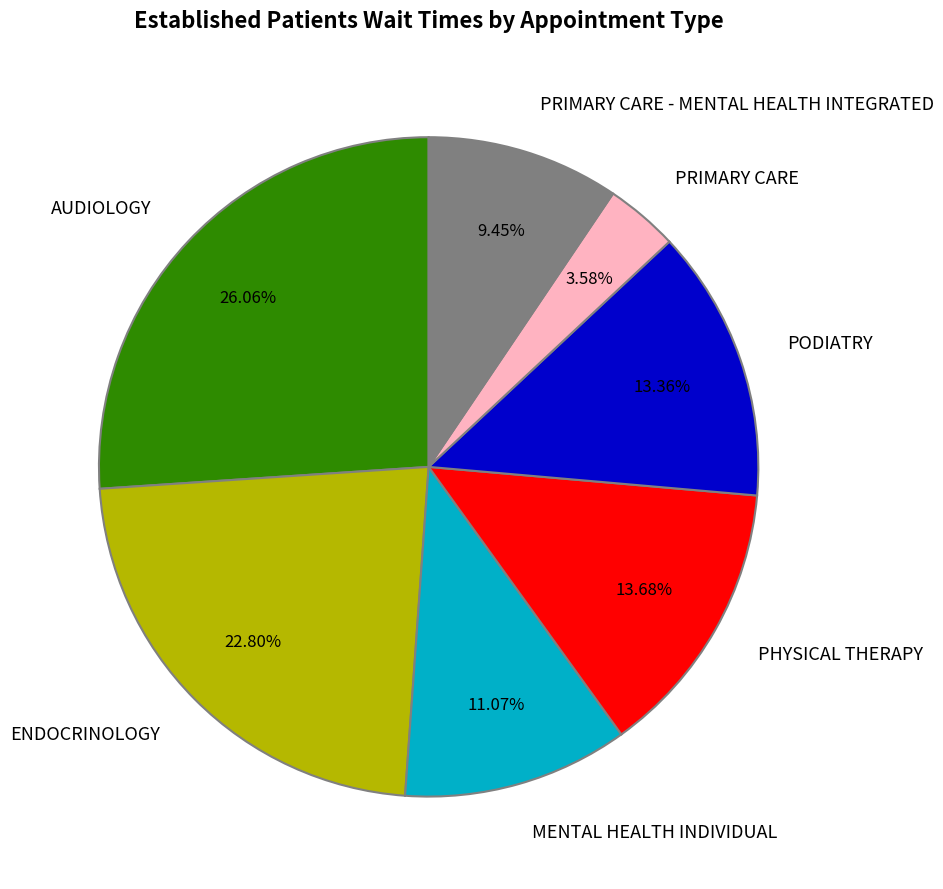

Is there a majority slice in this chart?

No